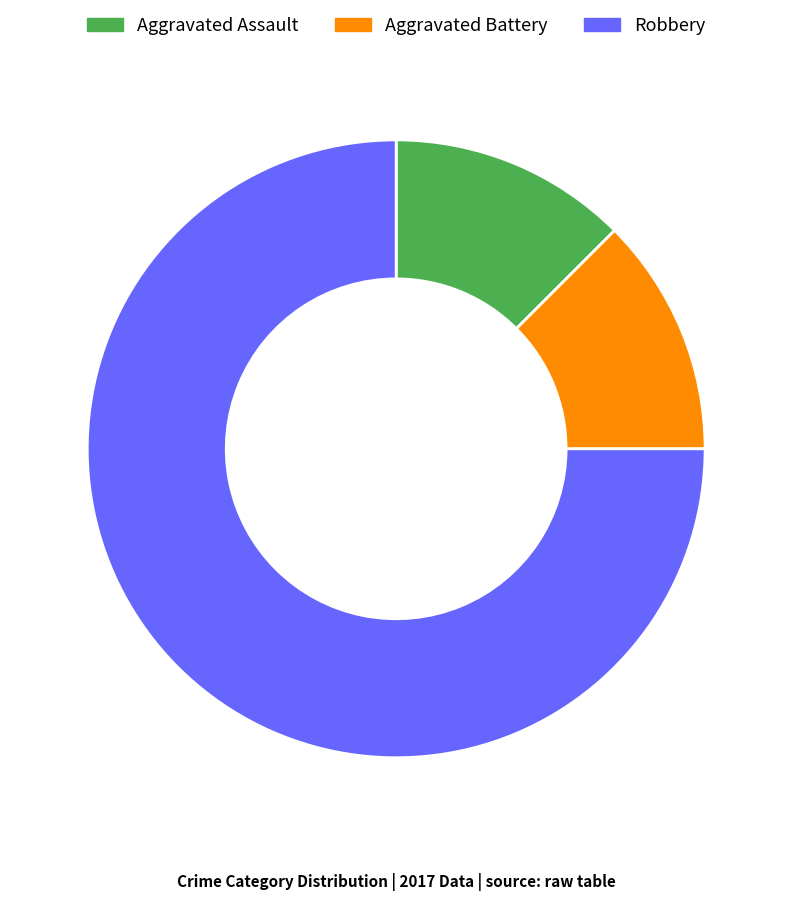

Which slice is the largest?

Robbery